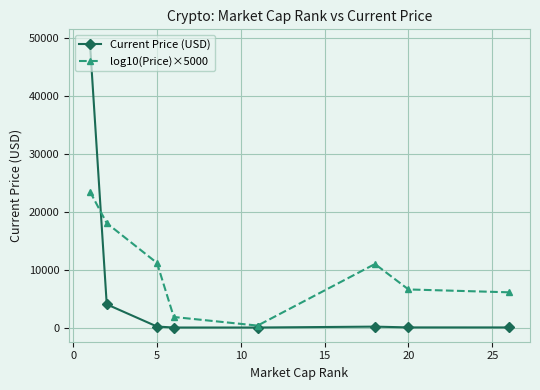

What is the difference between the maximum and second lowest values in the Current Price (USD) series?

48997.7